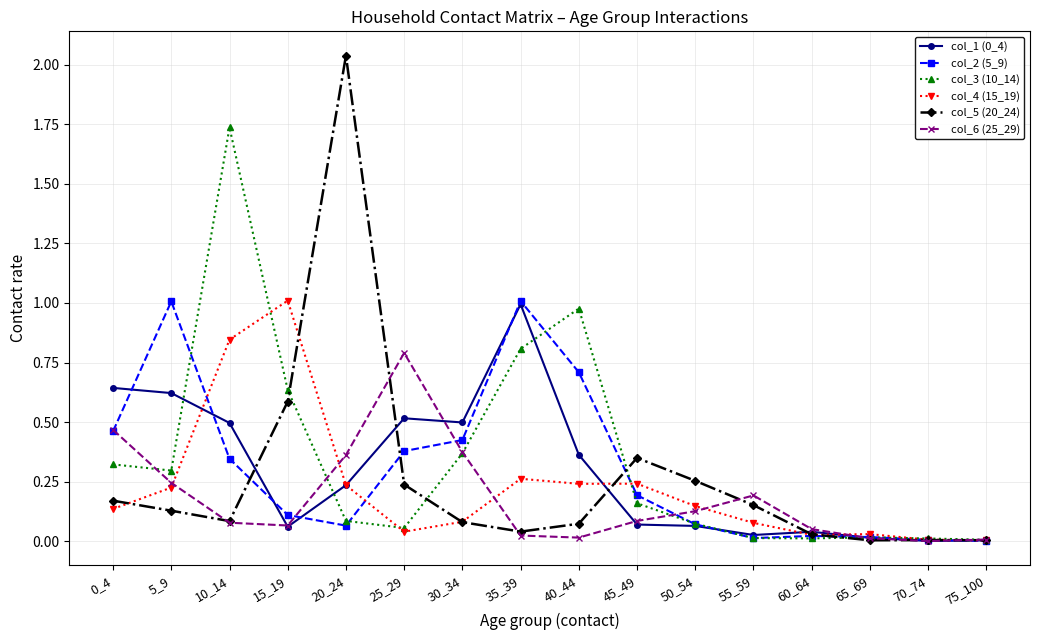

At which category is the sum across all series the highest?

10_14